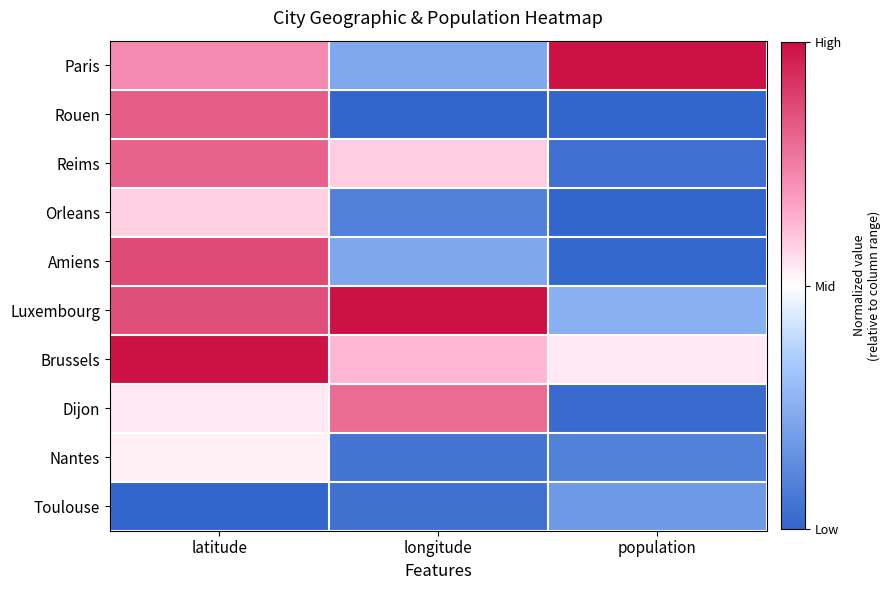

Count the number of data series in this chart.

10